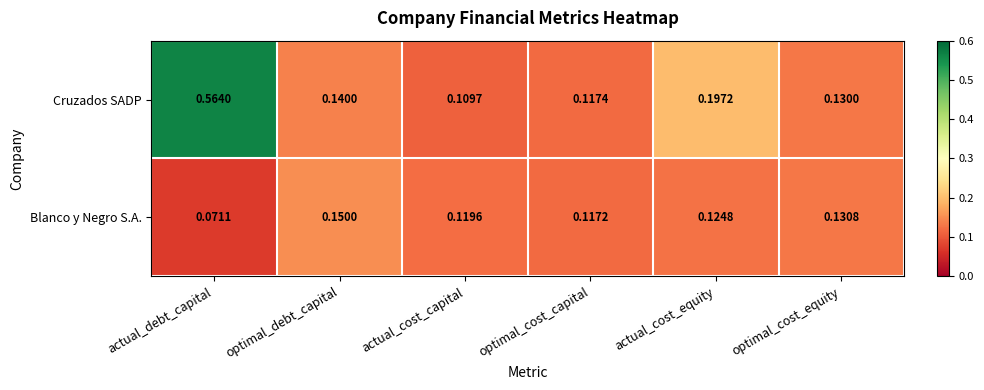

Where is Blanco y Negro S.A. nearest to the value 0?

actual_debt_capital